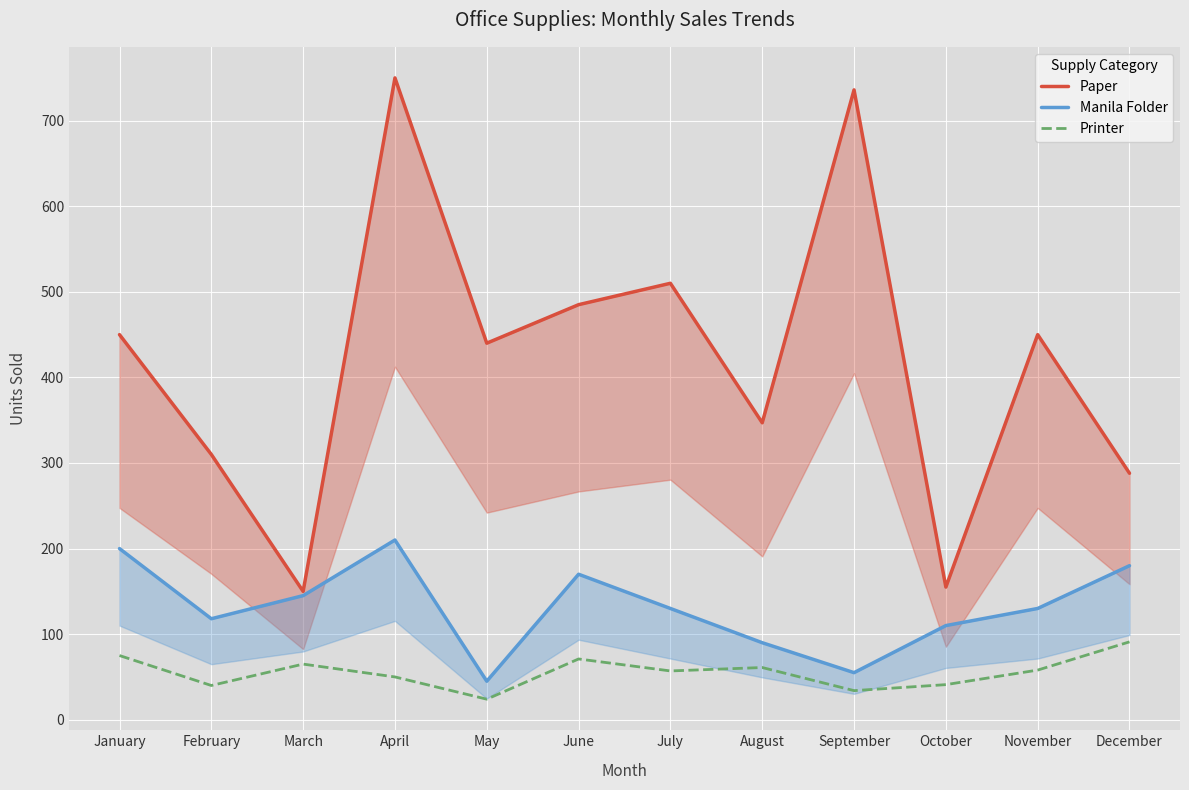

Between February and March, which series saw the biggest shift?

Paper